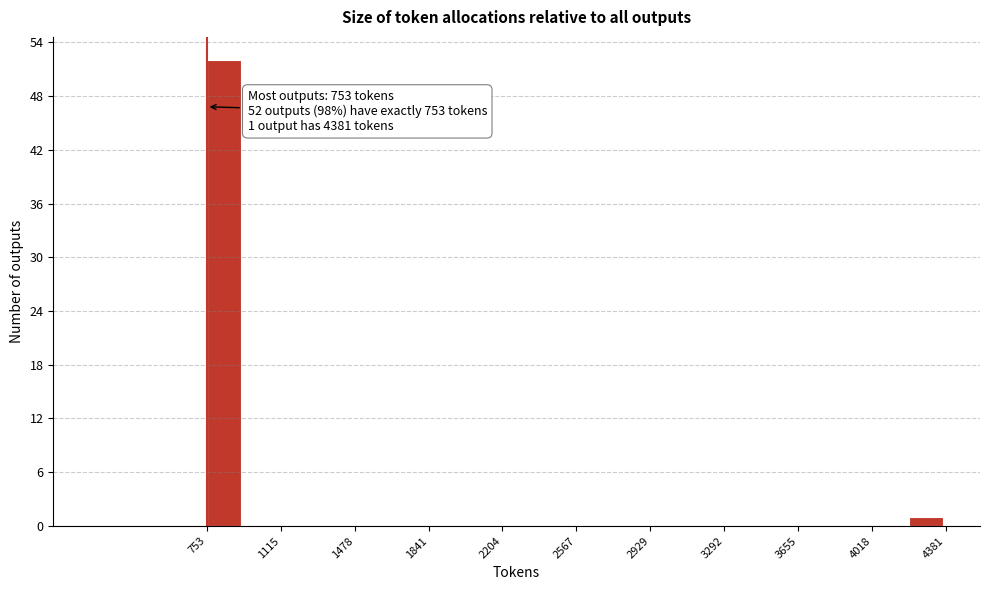

Around what value on the x-axis is the tallest bar? Give the approximate position of its centre, as read against the axis.

850